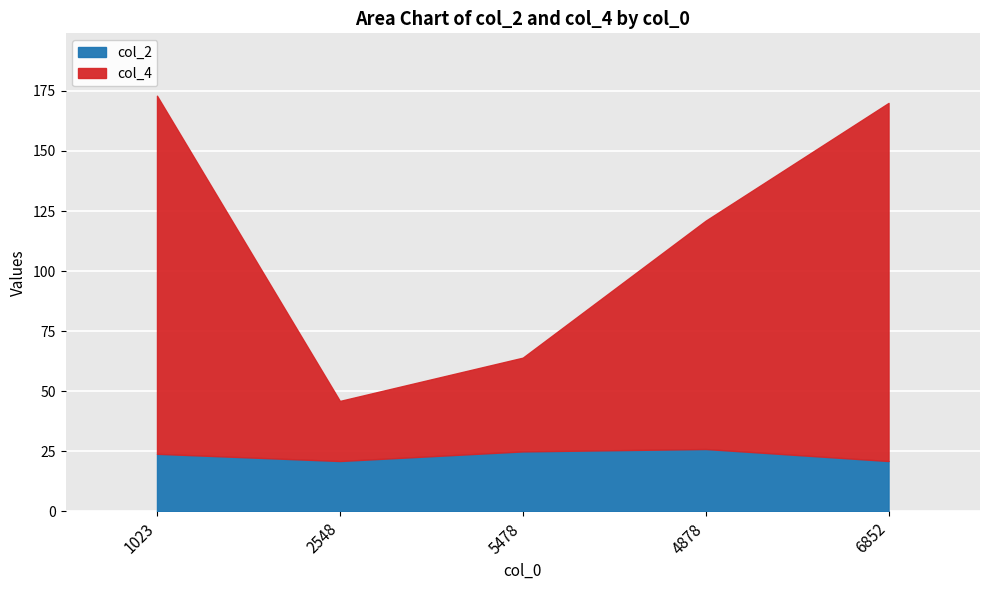

What is the label of the 1st point from the right?

6852